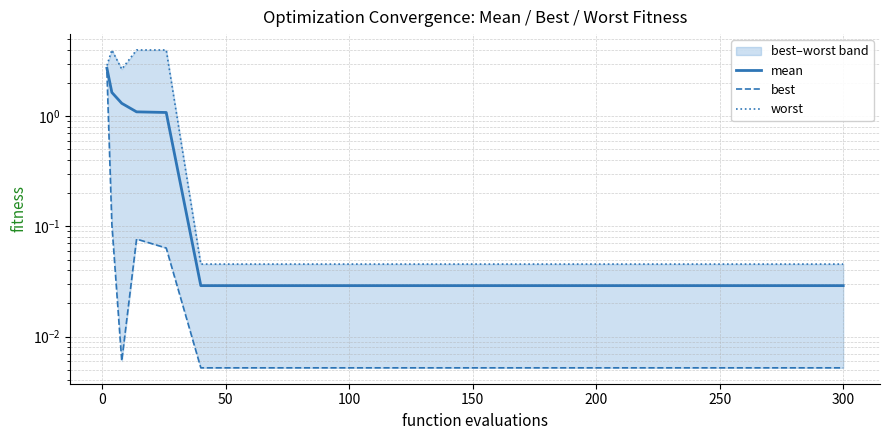

True or false: worst has a value of 0.0 at 200.

False